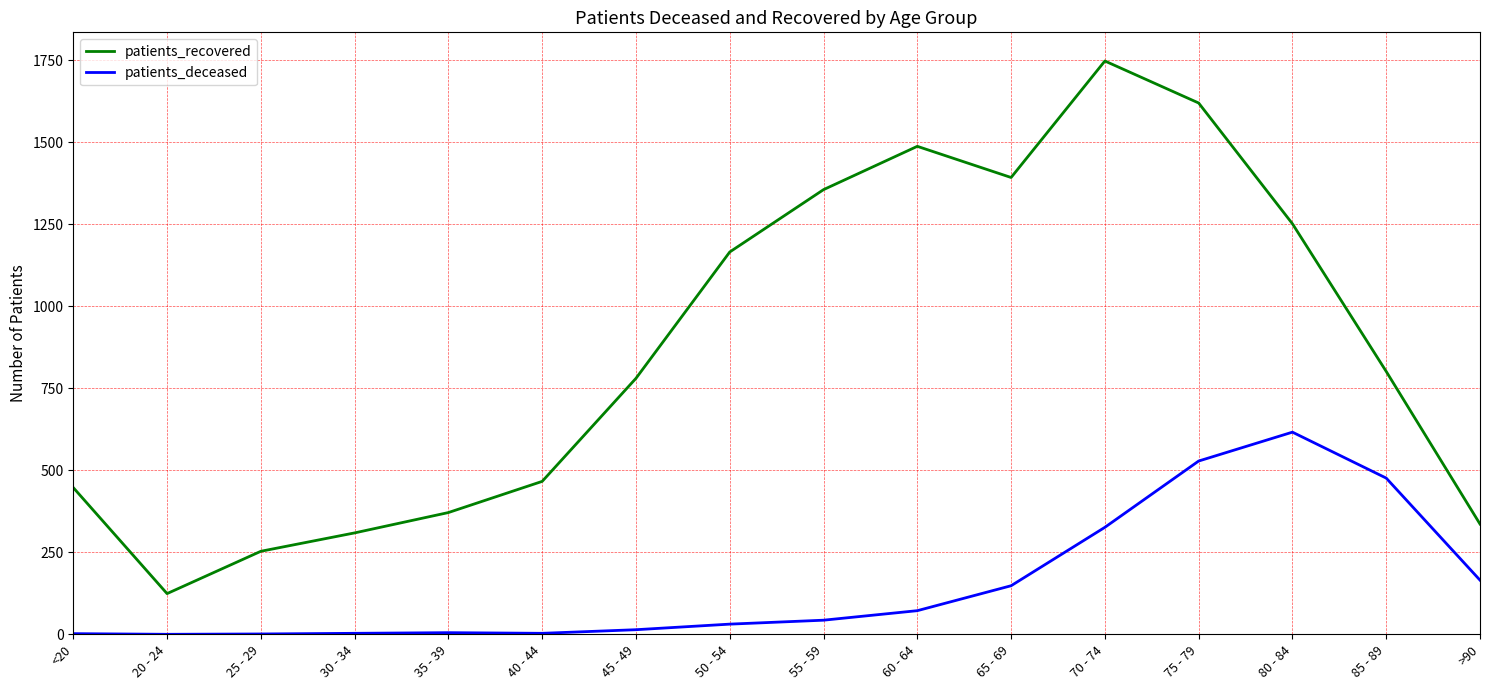

What position from the right is 80 - 84?

3